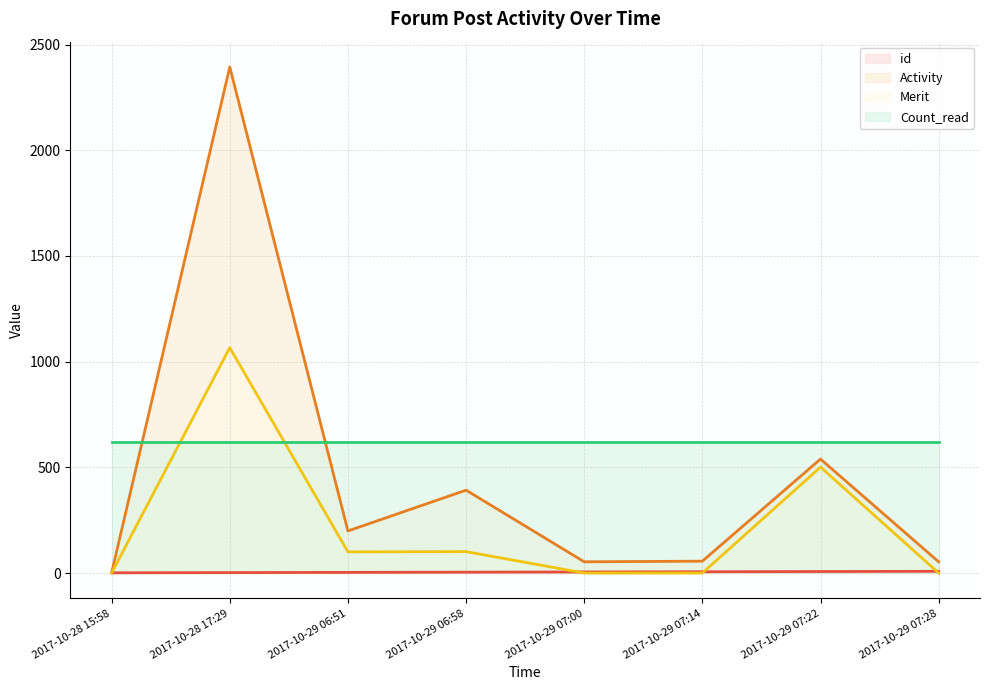

How many lines are shown in the chart?

4